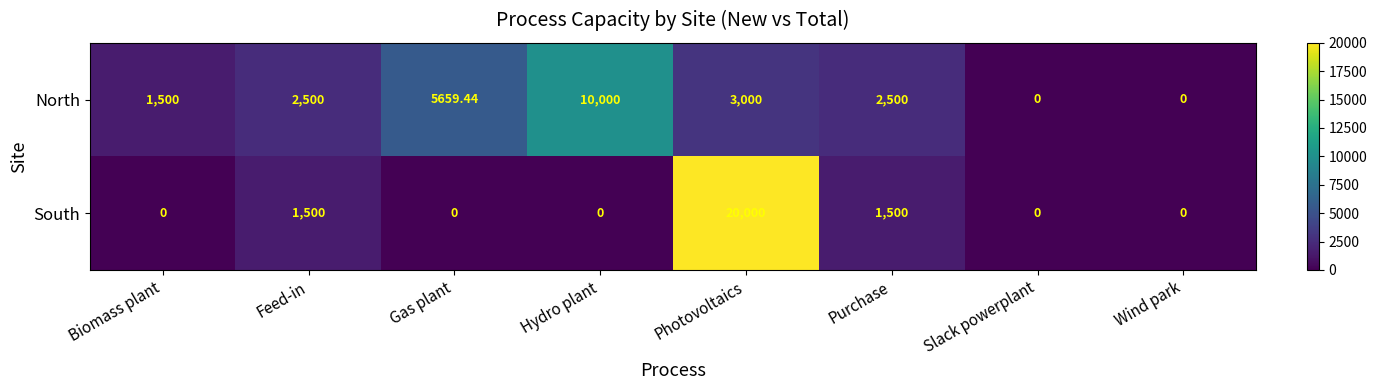

At which category is the sum across all series the highest?

Photovoltaics